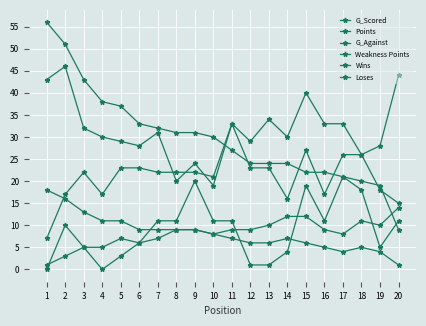

What is the difference between the Points values at 19 and 11?

8